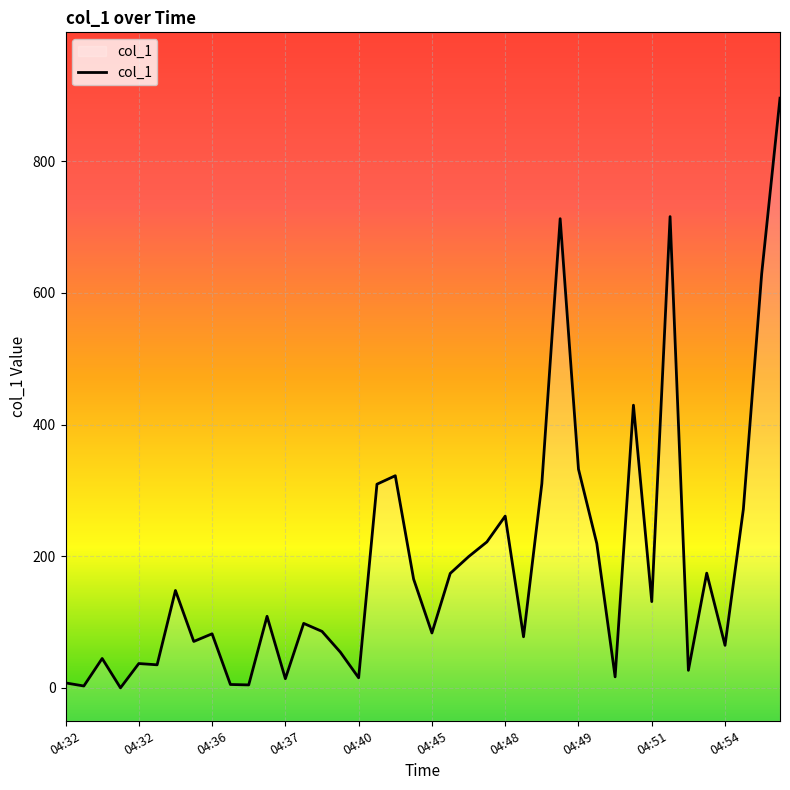

What is the change in value from 04:45 to 04:51?

+47.6